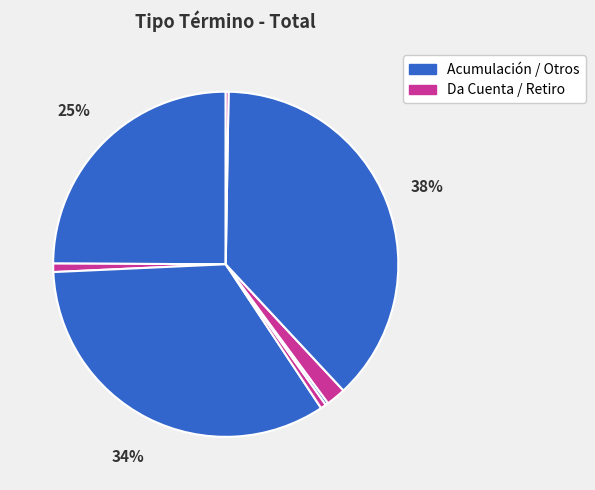

Count the number of slices in the pie.

8